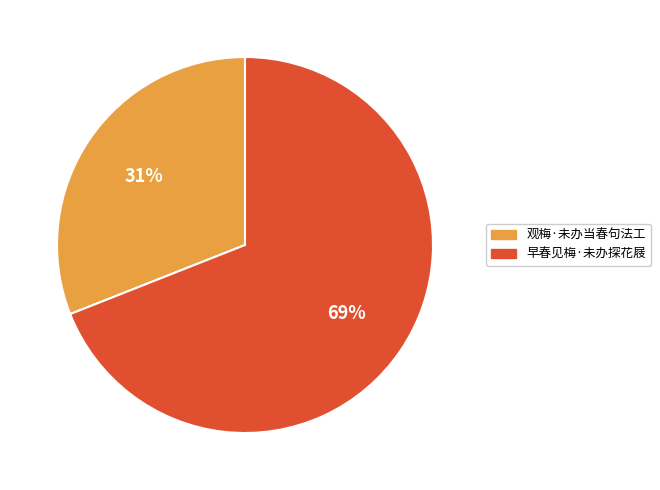

True or false: 观梅·未办当春句法工 accounts for 26% of the total.

False